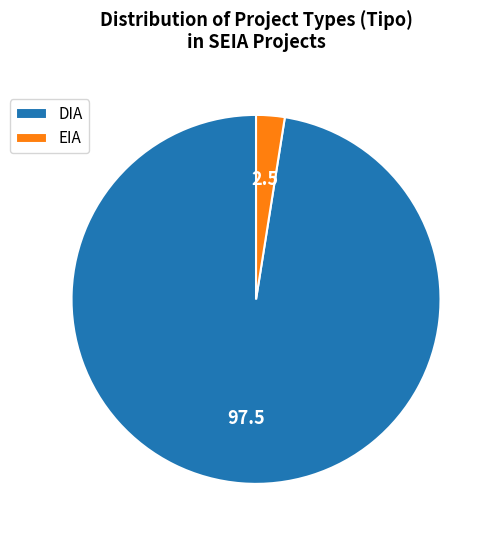

Between EIA and DIA, which is larger?

DIA